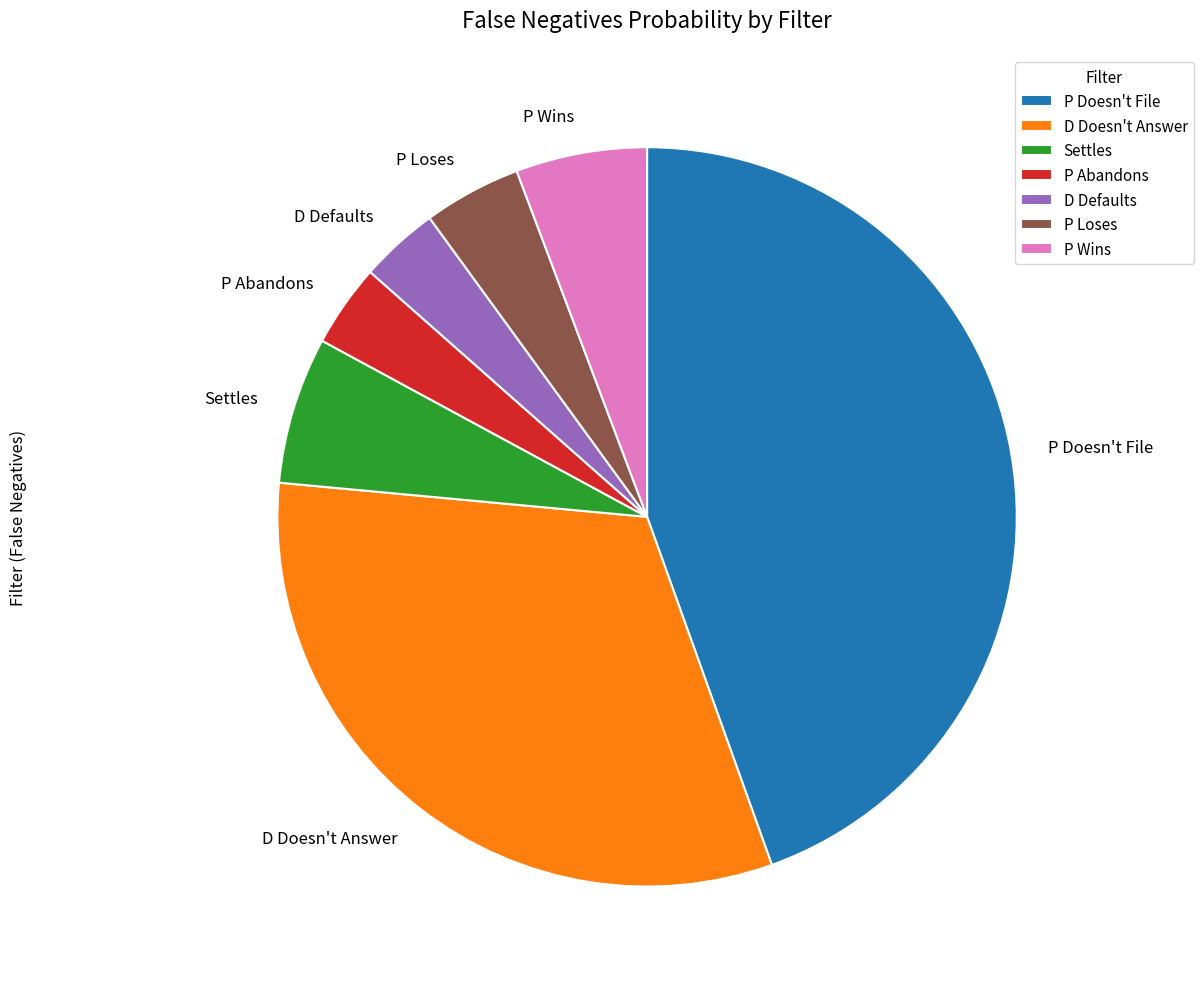

How many slices are in this pie chart?

7